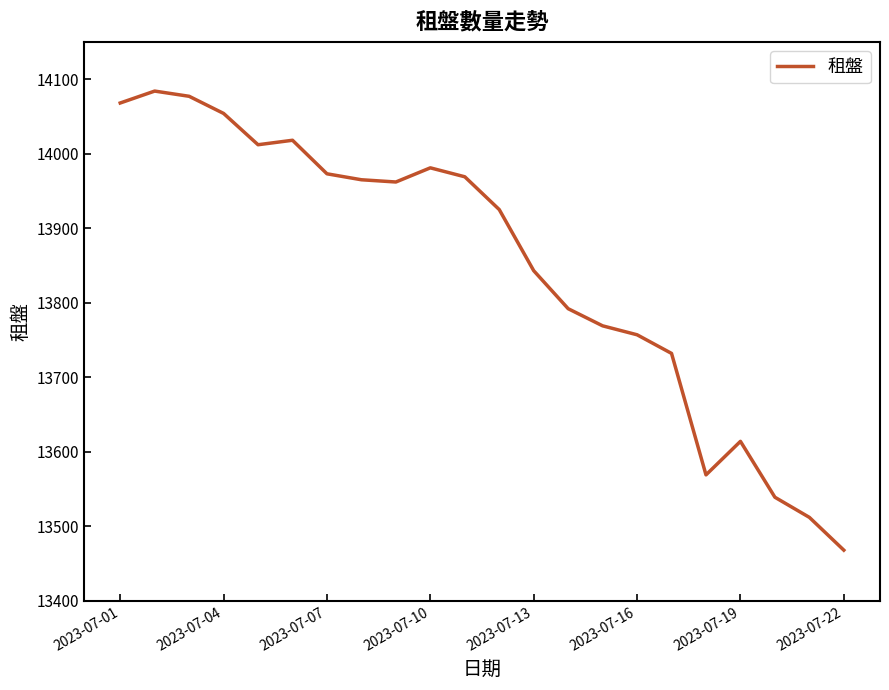

What is the minimum value shown in the chart?

13468